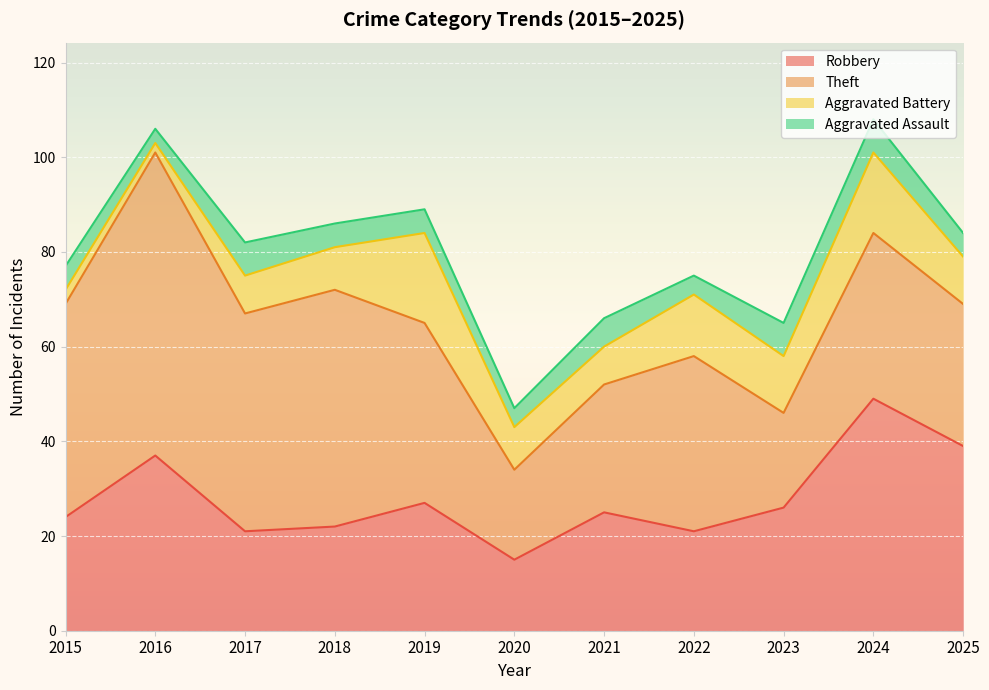

How many intersections are there between Robbery and Theft?

1